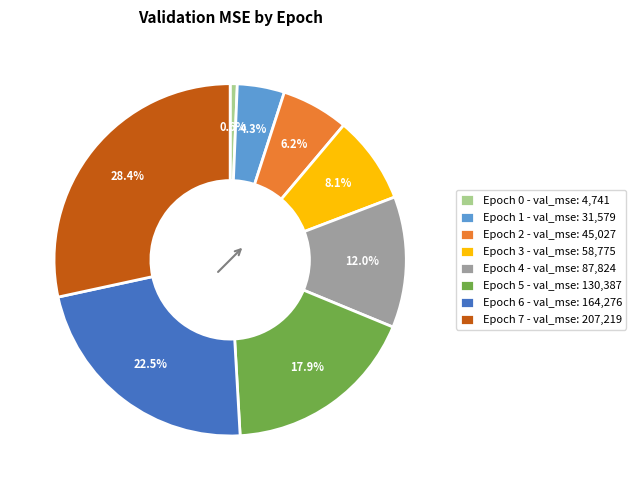

To the nearest percent, what is the difference between the largest and smallest slice percentages?

28%